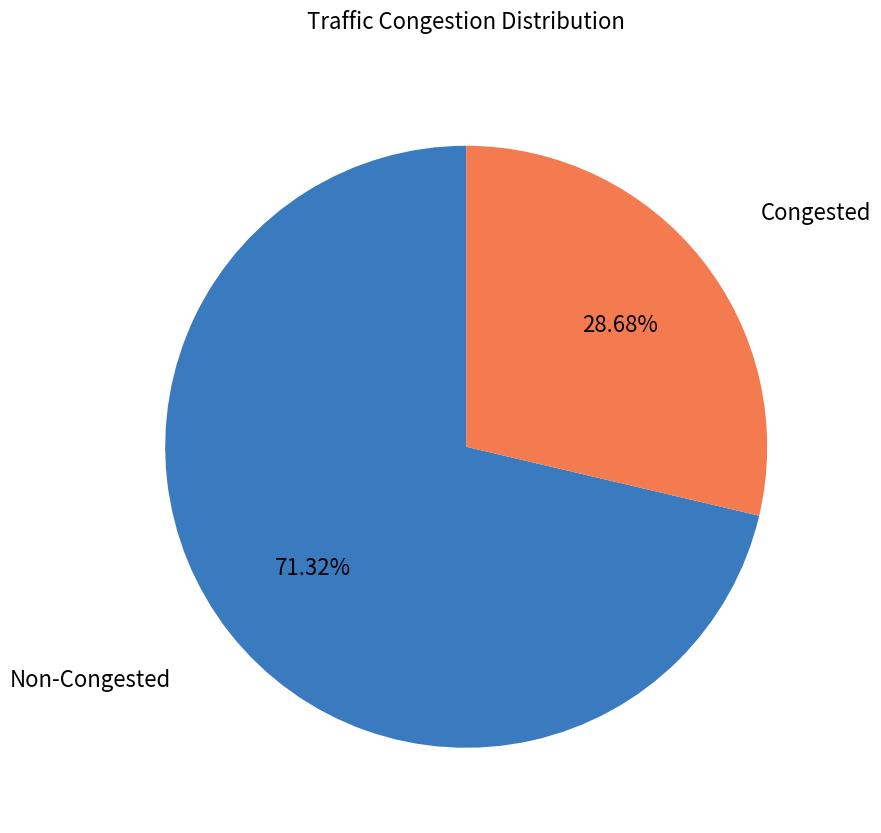

Is there a majority slice in this chart?

Yes